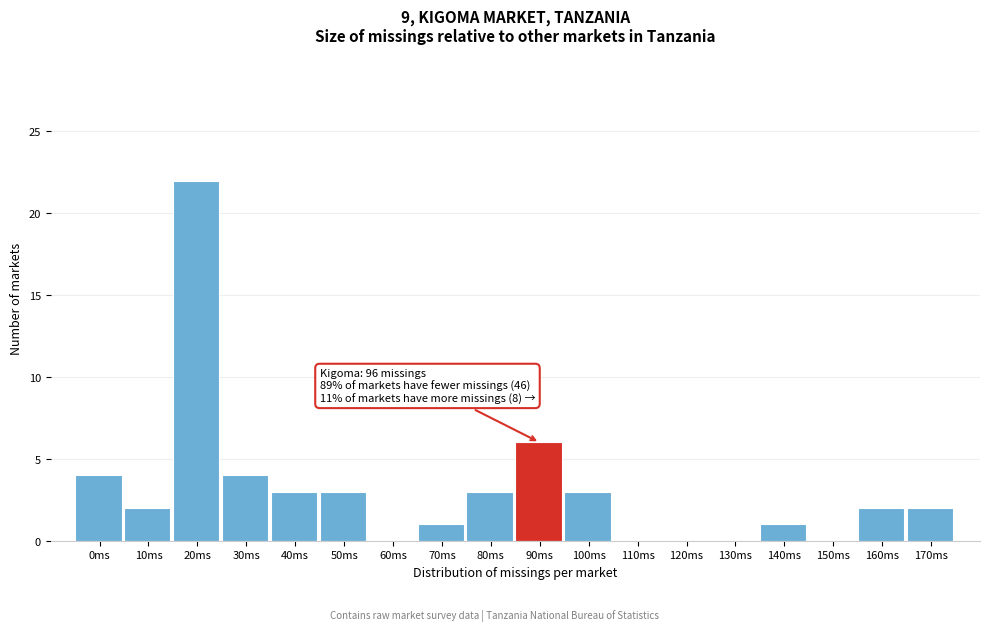

Reading right to left, list all the values displayed in this chart.

170ms=2	160ms=2	150ms=0	140ms=1	130ms=0	120ms=0	110ms=0	100ms=3	90ms=6	80ms=3	70ms=1	60ms=0	50ms=3	40ms=3	30ms=4	20ms=22	10ms=2	0ms=4